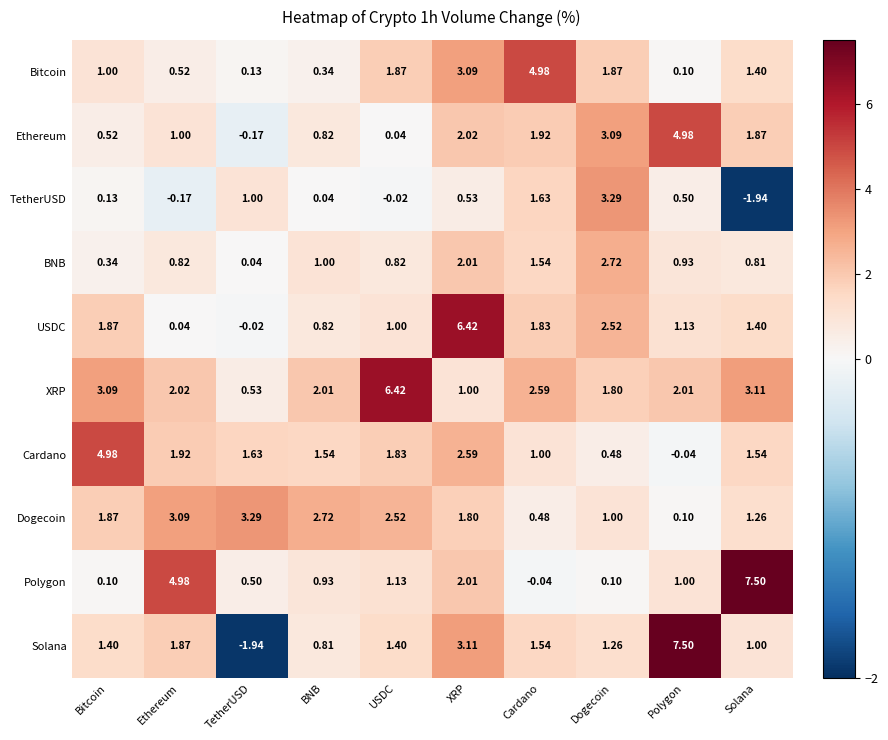

Rank the series at Dogecoin from highest to lowest value.

TetherUSD, Ethereum, BNB, USDC, Bitcoin, XRP, Solana, Dogecoin, Cardano, Polygon